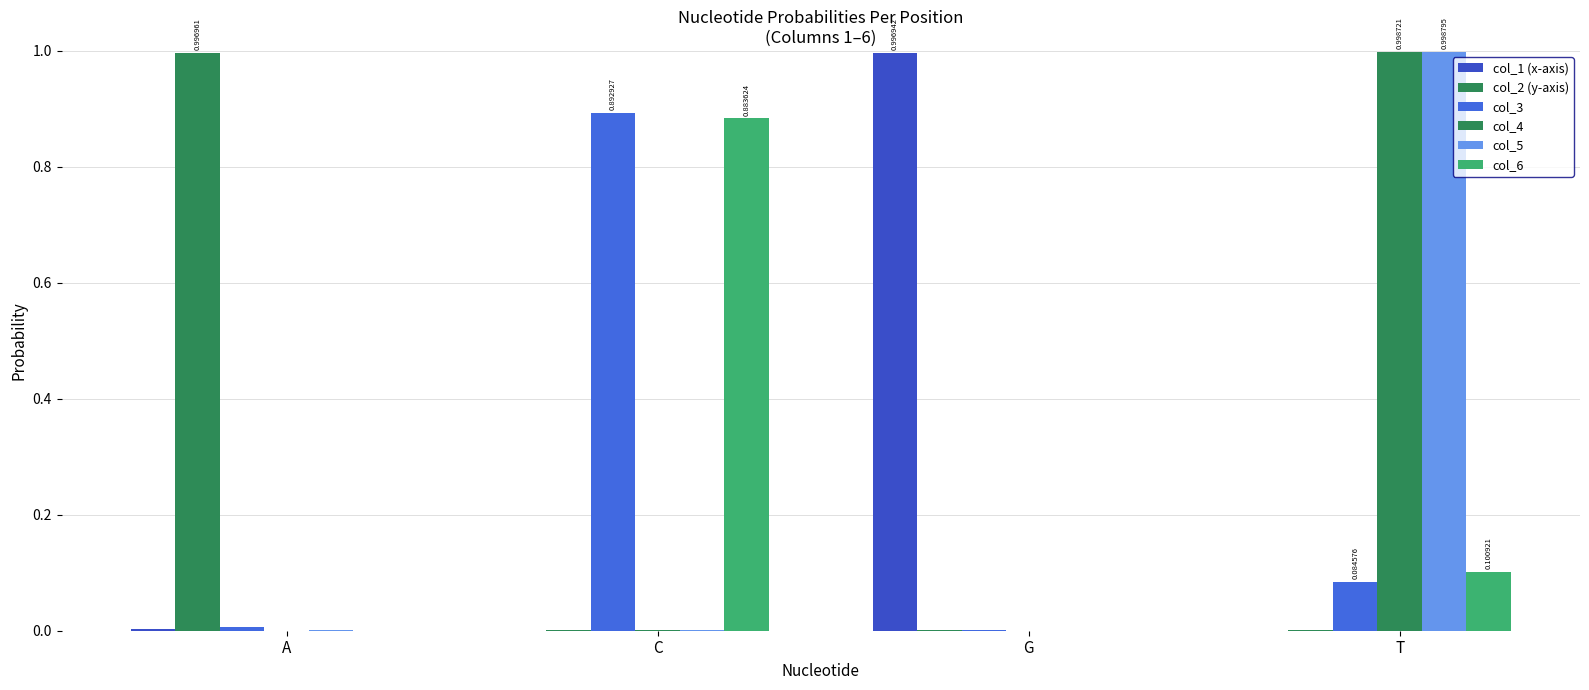

Is the value of col_2 (y-axis) at A greater than the value of col_4 at A?

Yes